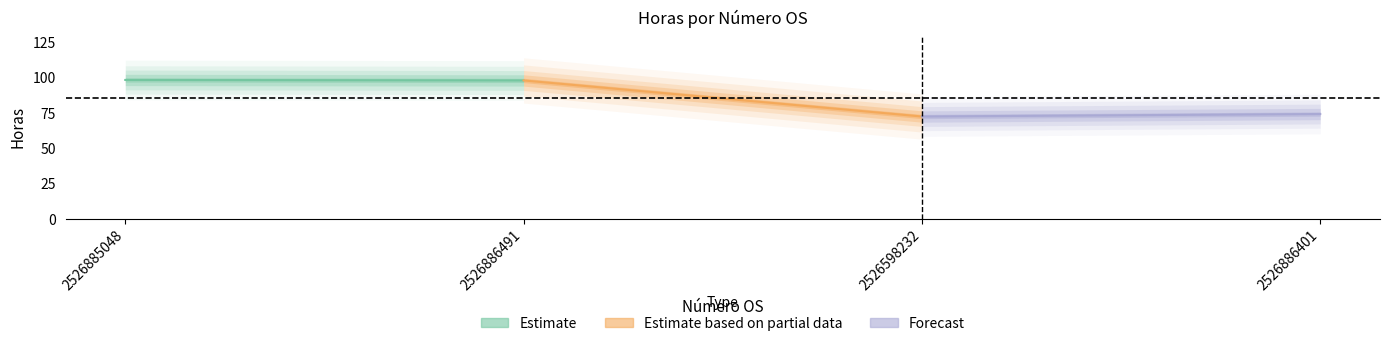

What is the highest value of the Estimate based on partial data series?

97.8